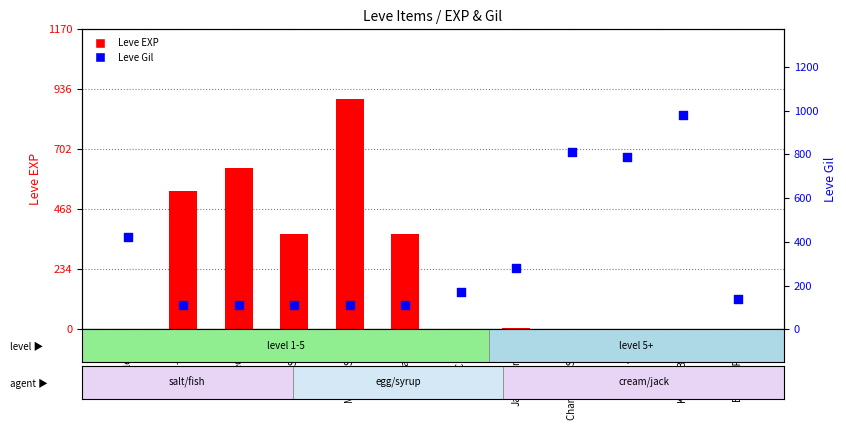

Which series has the largest total across all categories?

Leve Gil